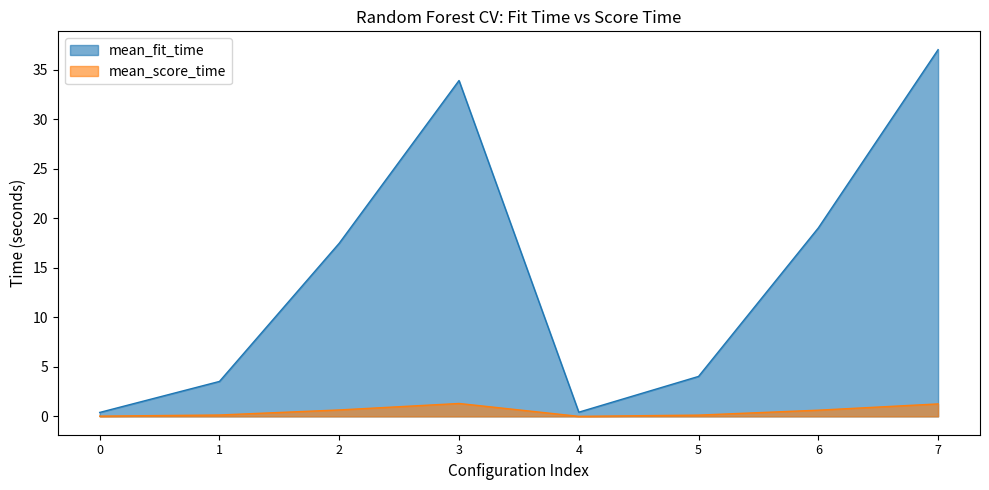

At how many categories does at least one series exceed 2?

6